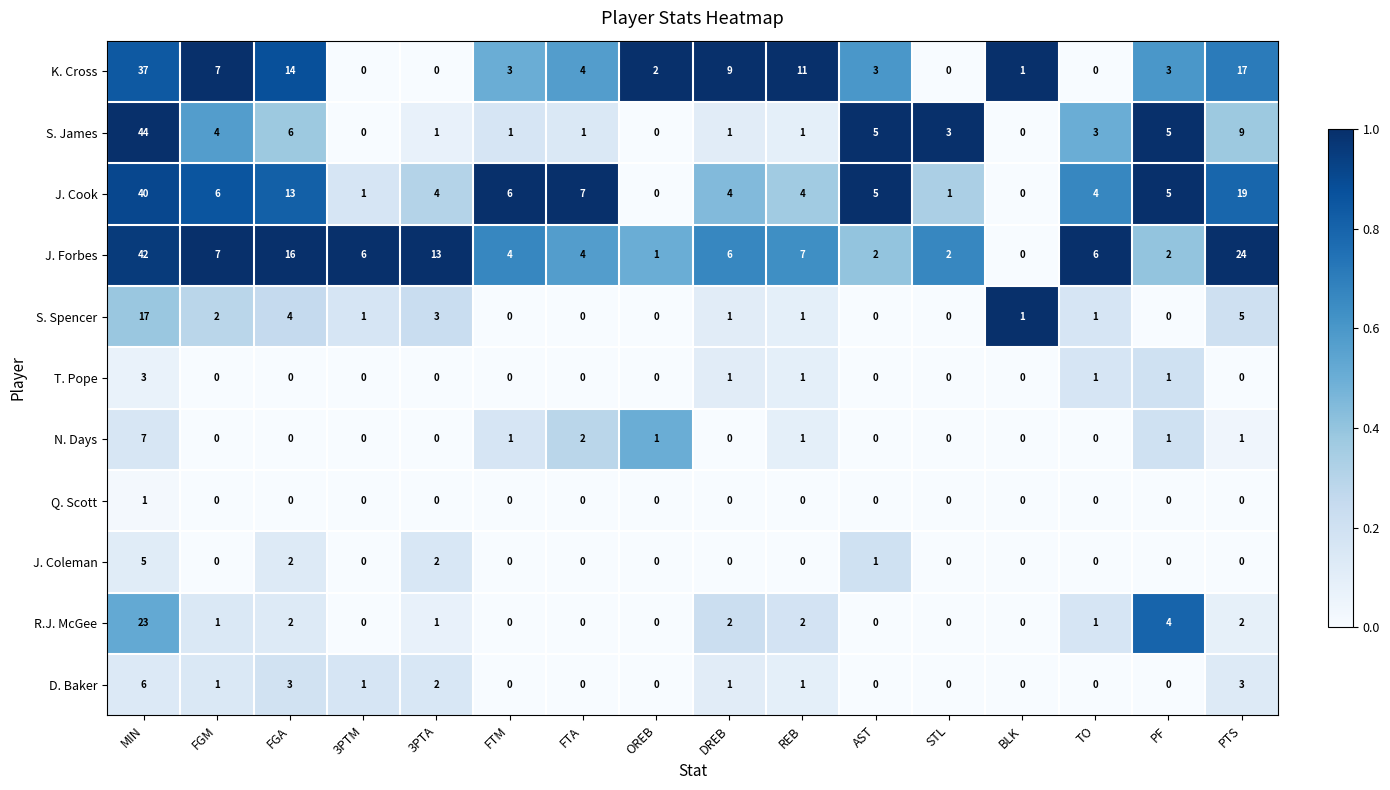

The value of R.J. McGee at PTS is 3. True or false?

False